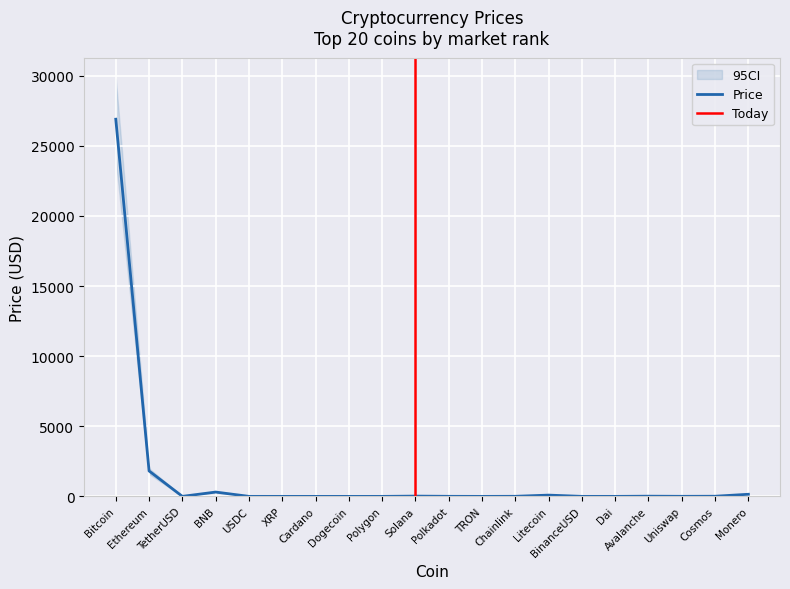

What value does the data have at Bitcoin?

26901.4